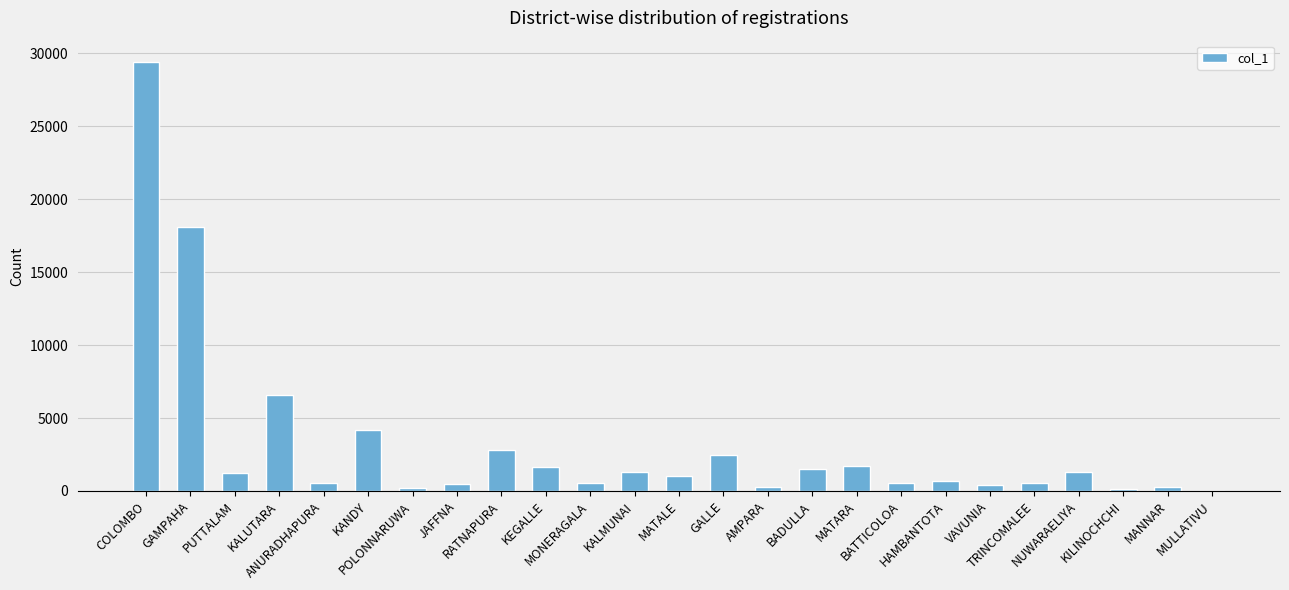

What is the greatest value displayed?

29389